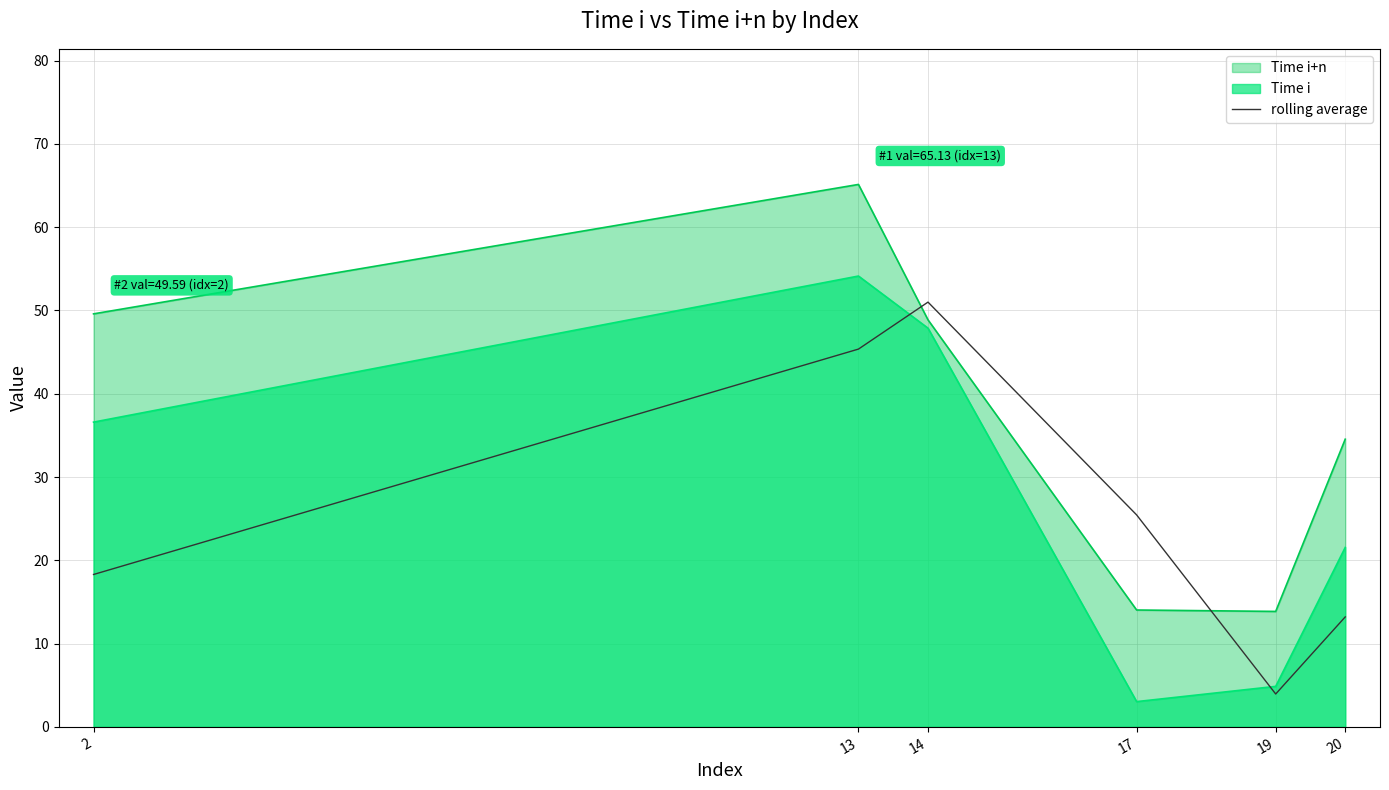

Which label corresponds to the largest value in the chart?

13